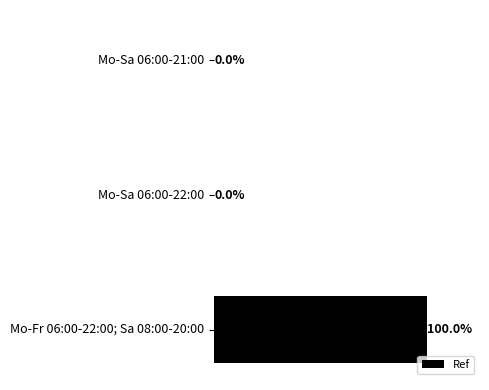

At which category does the chart reach its peak across all series?

Mo-Fr 06:00-22:00; Sa 08:00-20:00